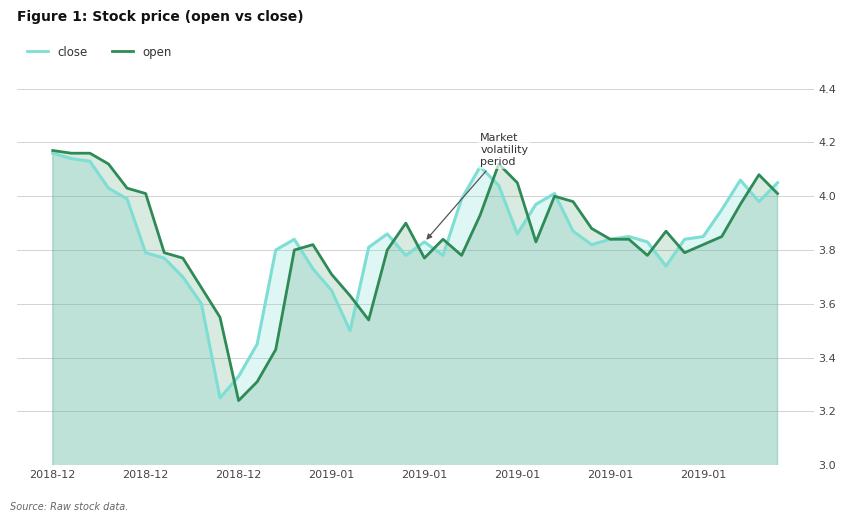

In close, how many points are lower than both neighbors (excluding endpoints)?

8